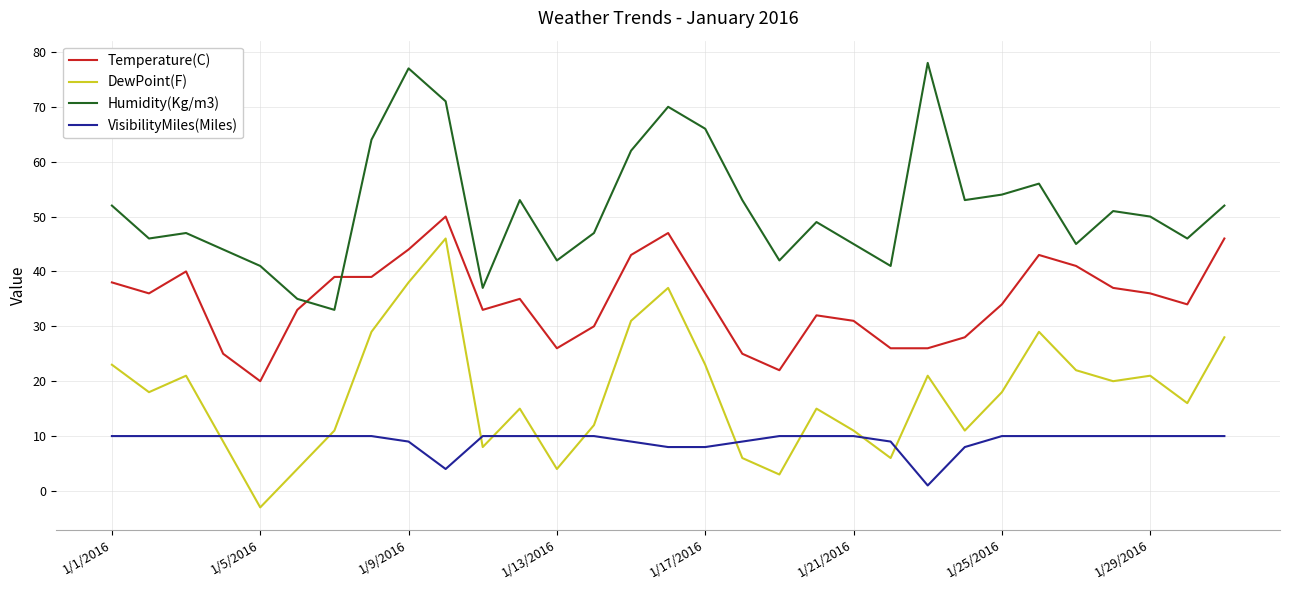

True or false: VisibilityMiles(Miles) and Humidity(Kg/m3) intersect in this chart.

False